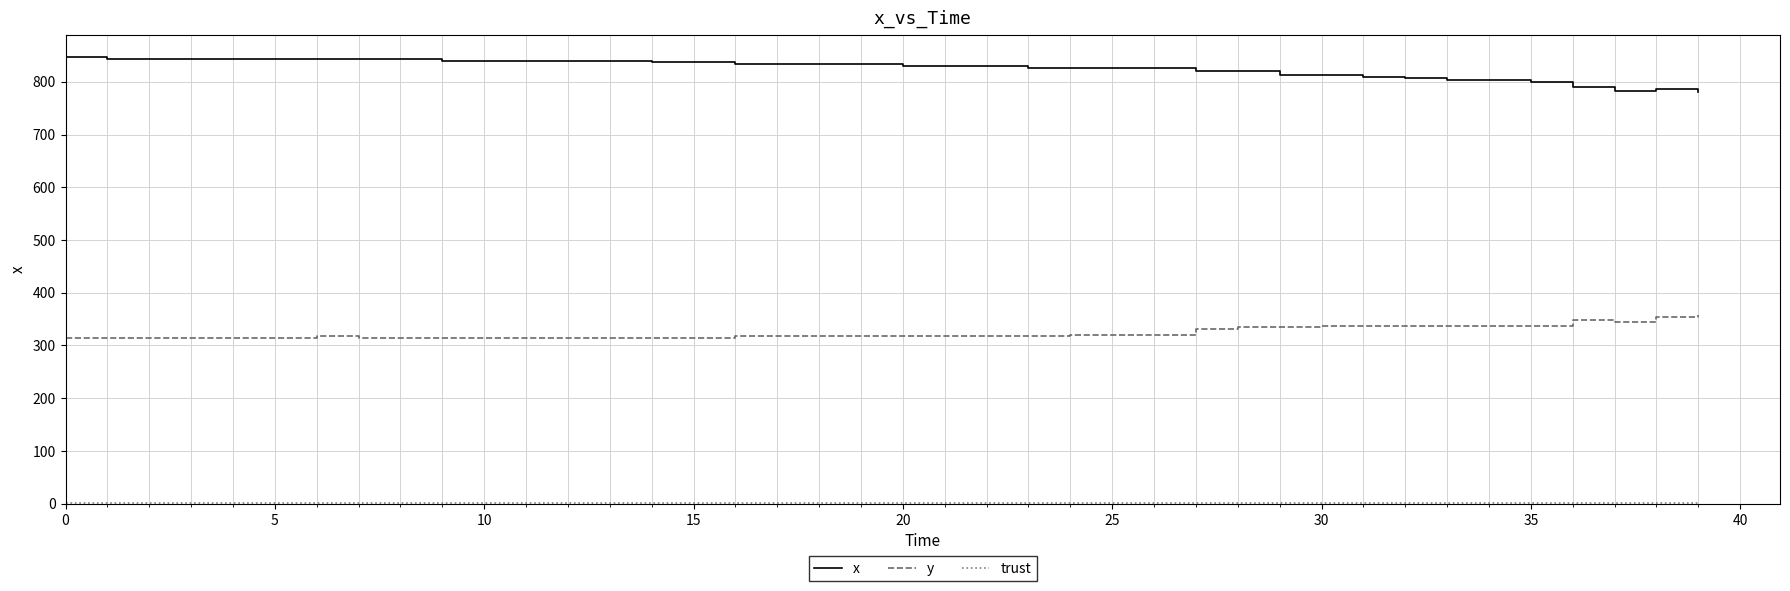

What is the maximum value shown in the chart?

846.7